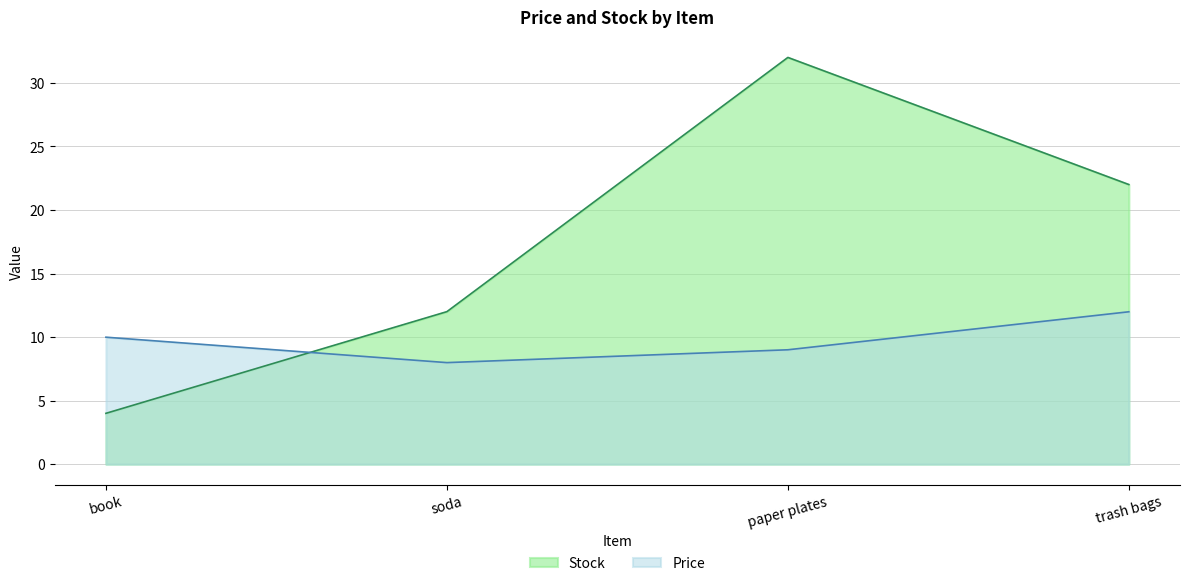

Is the value of Price at soda greater than the value of Stock at book?

Yes